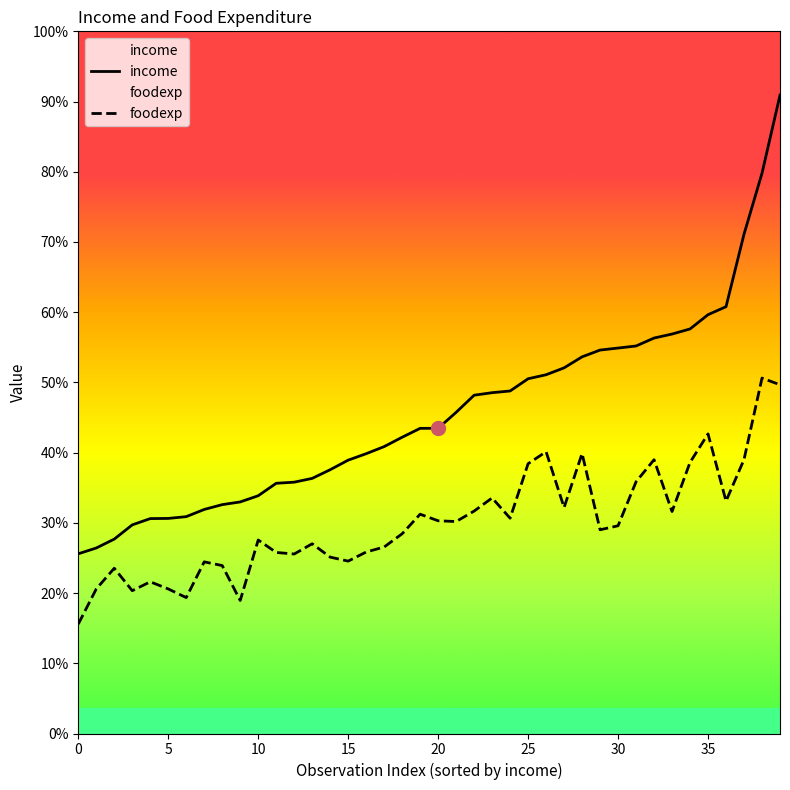

How many data points in foodexp are above 485?

20